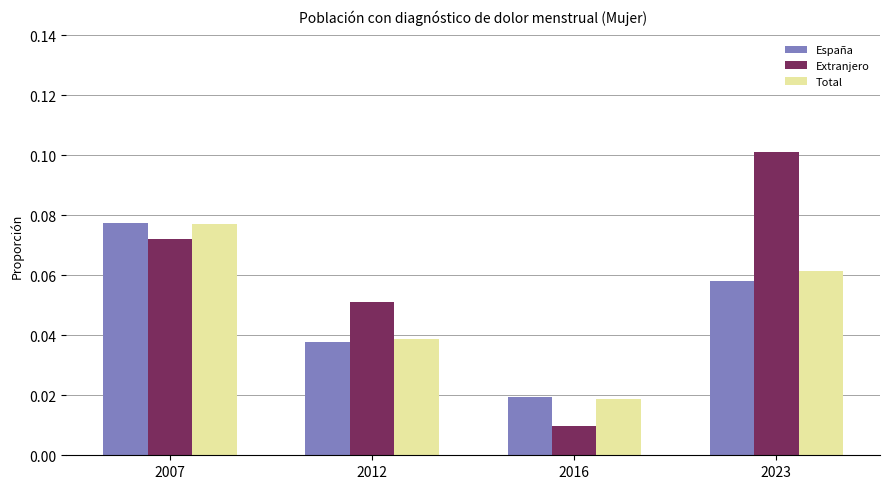

How many bars are there in total?

12